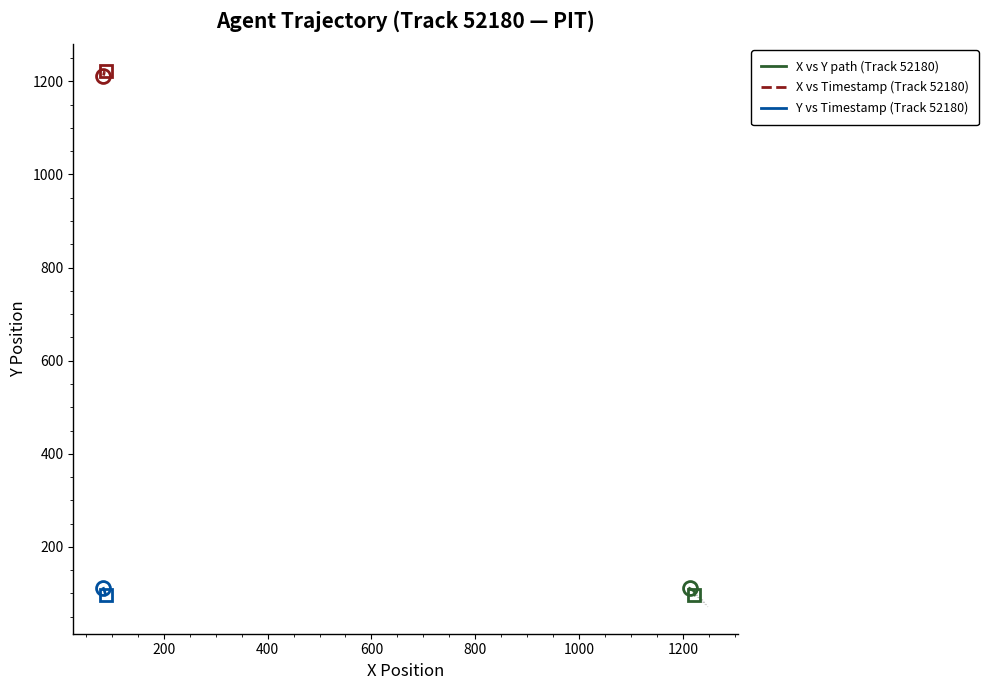

True or false: Y vs Timestamp (Track 52180) and X vs Timestamp (Track 52180) cross at least once.

False